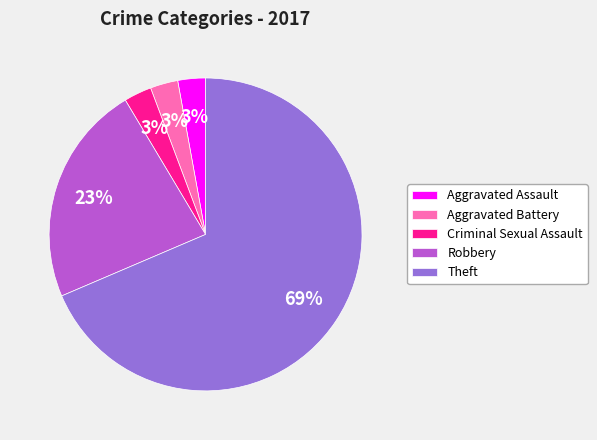

To the nearest percent, what portion does Aggravated Assault represent?

3%